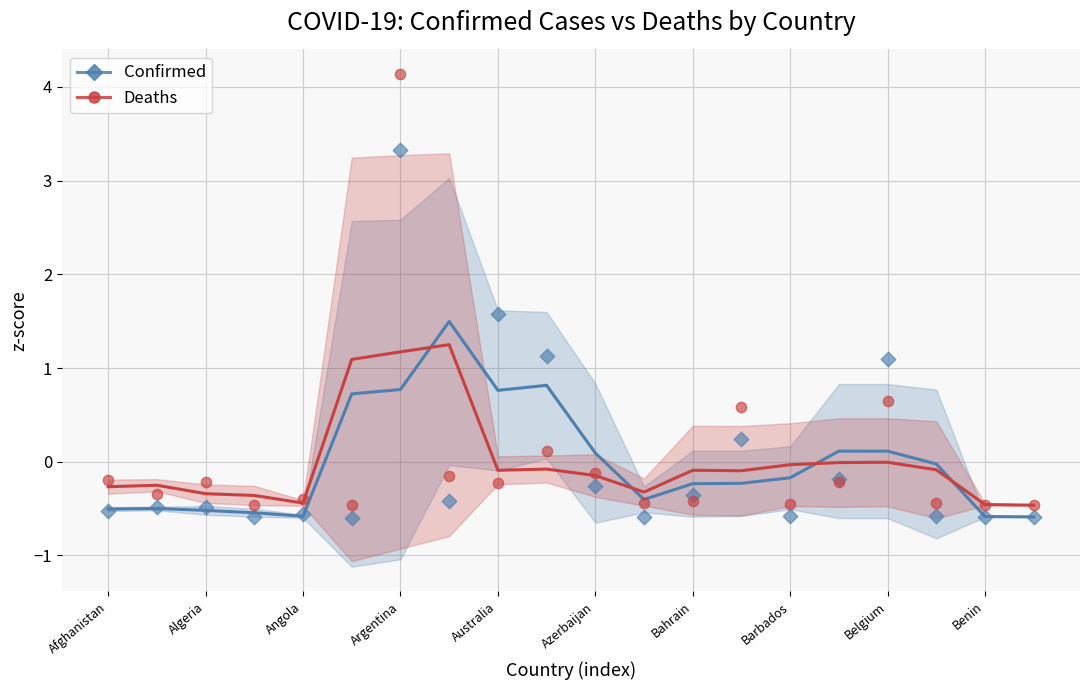

What is the total value across all series at Belgium?

0.1